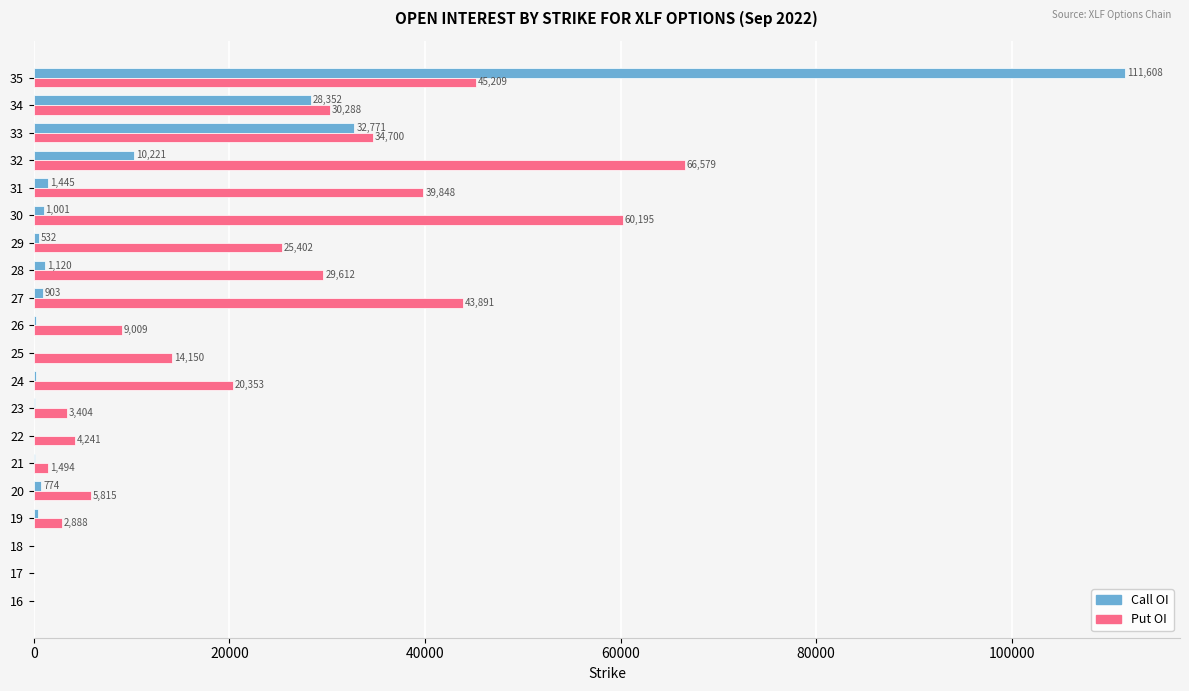

What is the sum of the Put OI values at 30 and 32?

126774